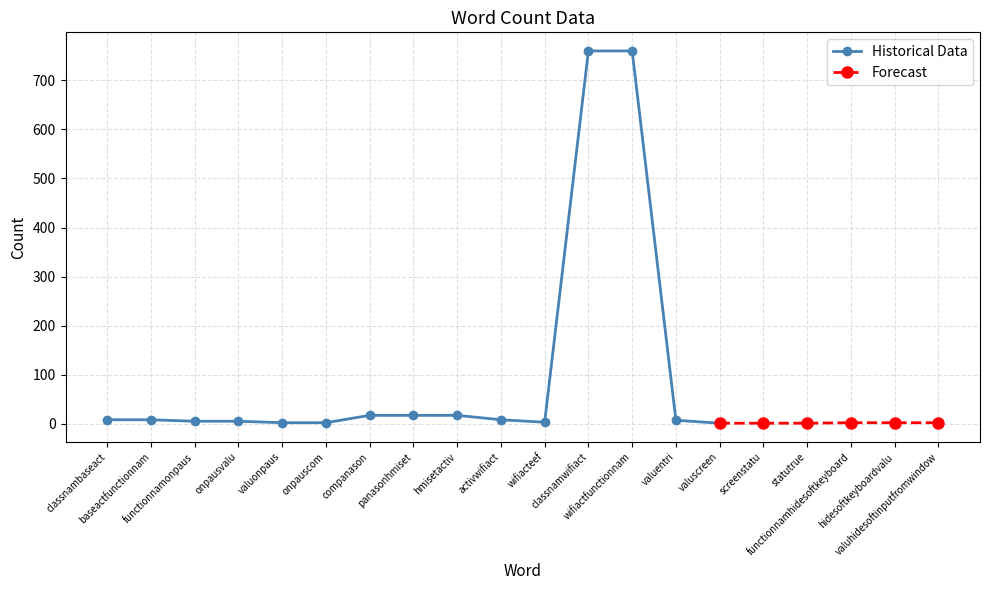

What is the value of the 11th point from the left?

3